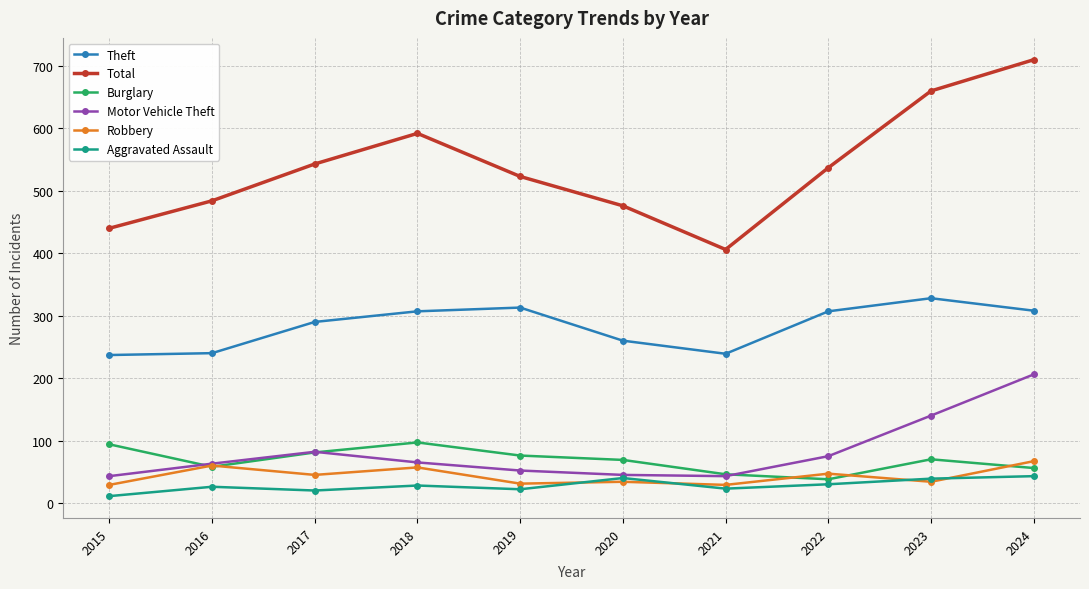

True or false: Burglary has a value of 13 at 2021.

False